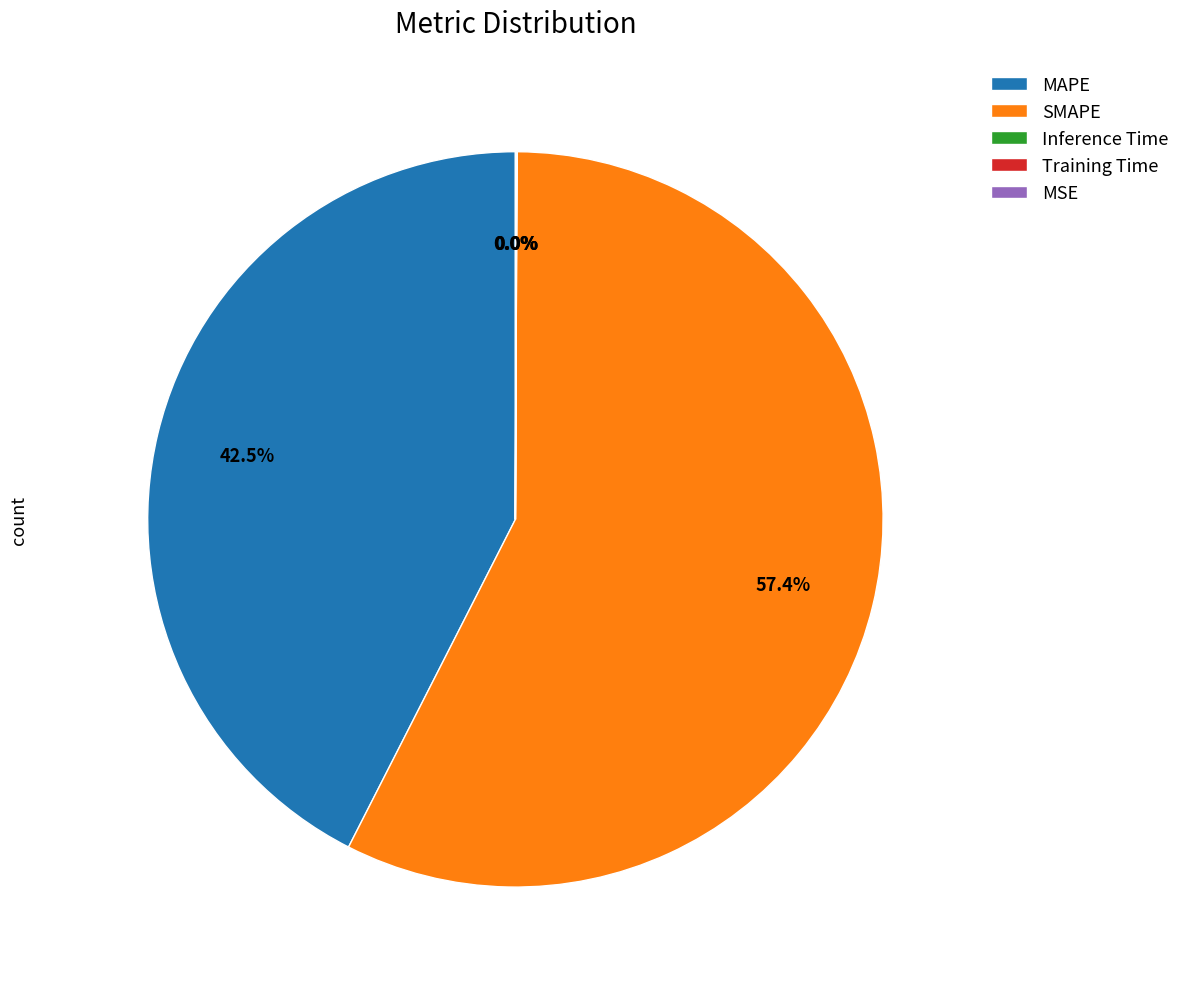

Which slice is the largest?

SMAPE